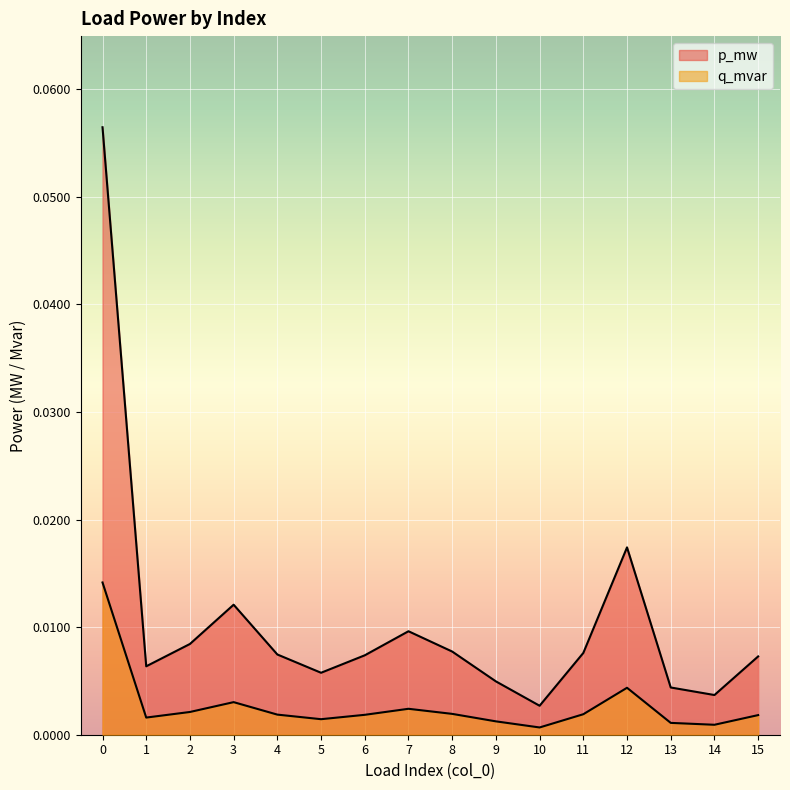

Count the number of categories in the chart.

16